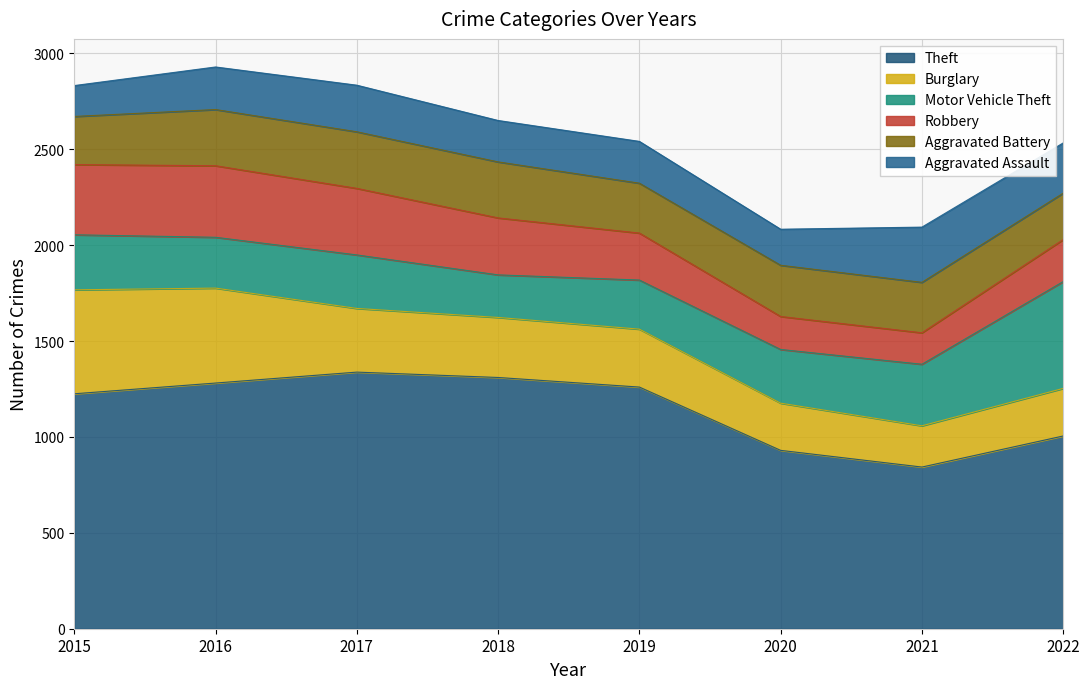

What is the total value across all series at 2016?

2929